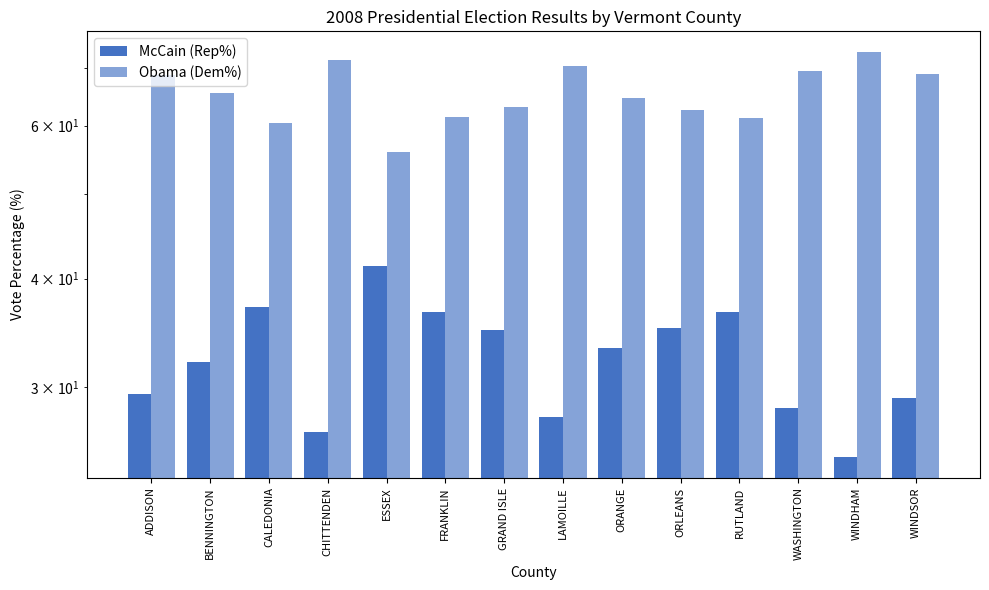

Reading right to left, transcribe all the data shown in this chart.

McCain (Rep%): WINDSOR=29.1	WINDHAM=24.9	WASHINGTON=28.4	RUTLAND=36.6	ORLEANS=35.1	ORANGE=33.2	LAMOILLE=27.8	GRAND ISLE=34.9	FRANKLIN=36.6	ESSEX=41.4	CHITTENDEN=26.6	CALEDONIA=37.1	BENNINGTON=32.1	ADDISON=29.5
Obama (Dem%): WINDSOR=68.8	WINDHAM=73.0	WASHINGTON=69.3	RUTLAND=61.2	ORLEANS=62.6	ORANGE=64.6	LAMOILLE=70.4	GRAND ISLE=63.1	FRANKLIN=61.4	ESSEX=55.9	CHITTENDEN=71.4	CALEDONIA=60.4	BENNINGTON=65.5	ADDISON=68.6